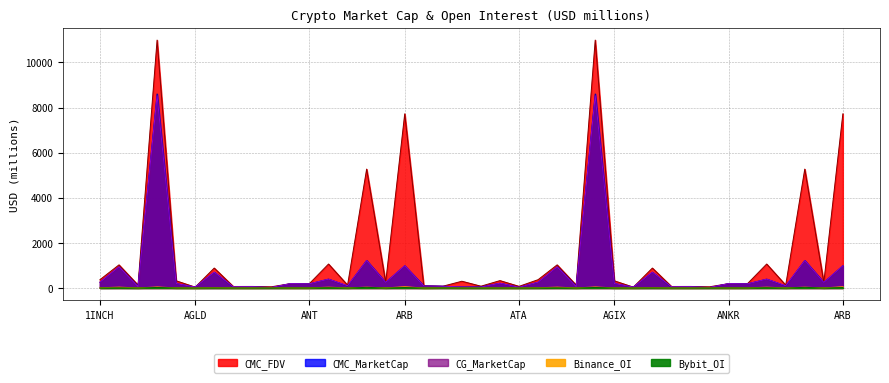

Between AMB and ARB, which series saw the biggest shift?

CMC_FDV